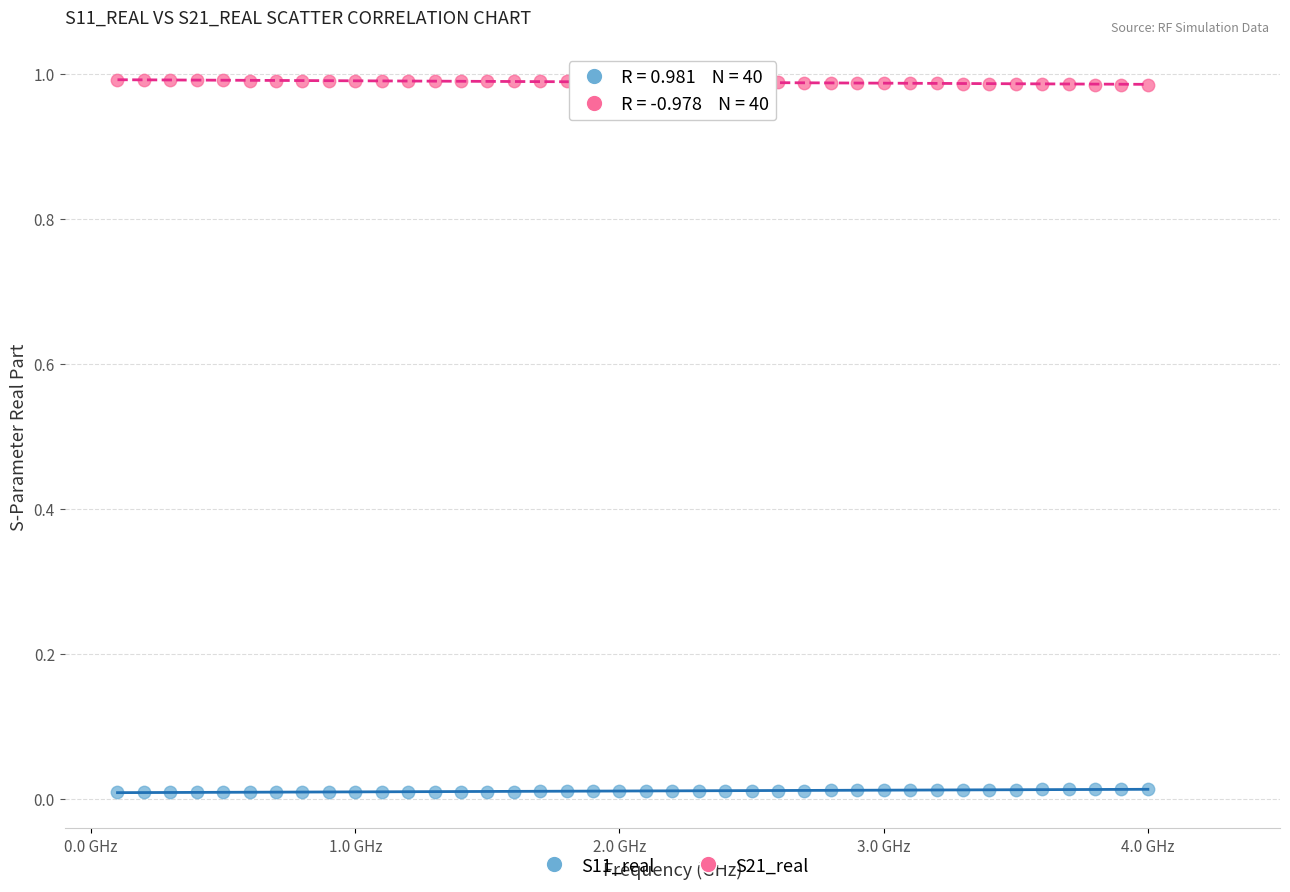

Which series contains the lowest Y value?

S11_real